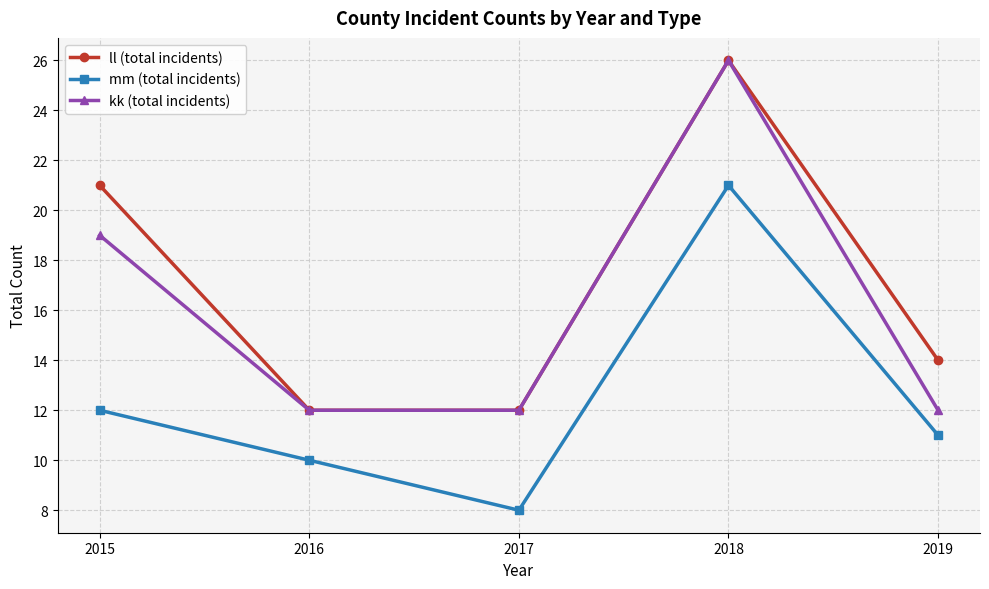

What are all the series names shown in the legend?

ll (total incidents), mm (total incidents), kk (total incidents)